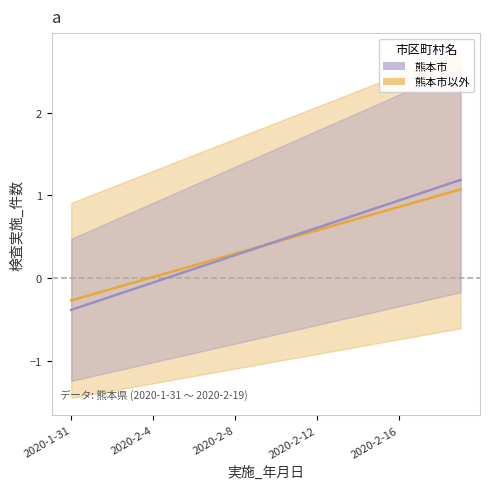

True or false: 熊本市以外 has a value of 0.9 at 2020-2-16.

True